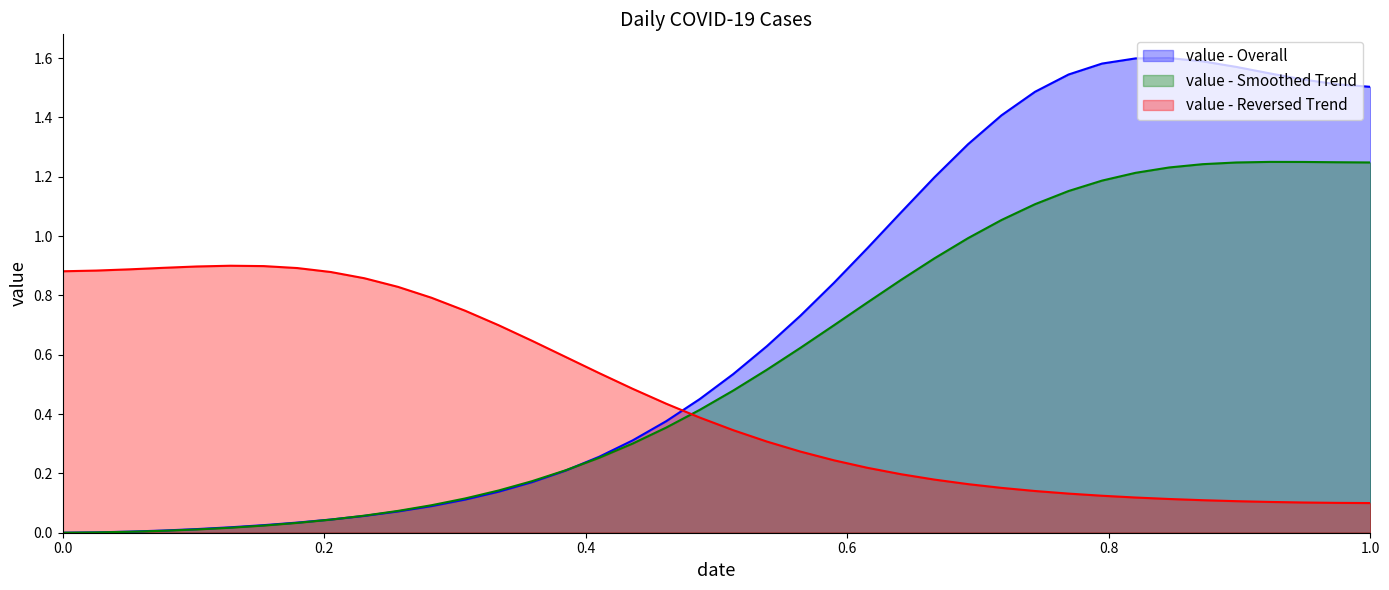

What is the maximum value shown in the chart?

1.6